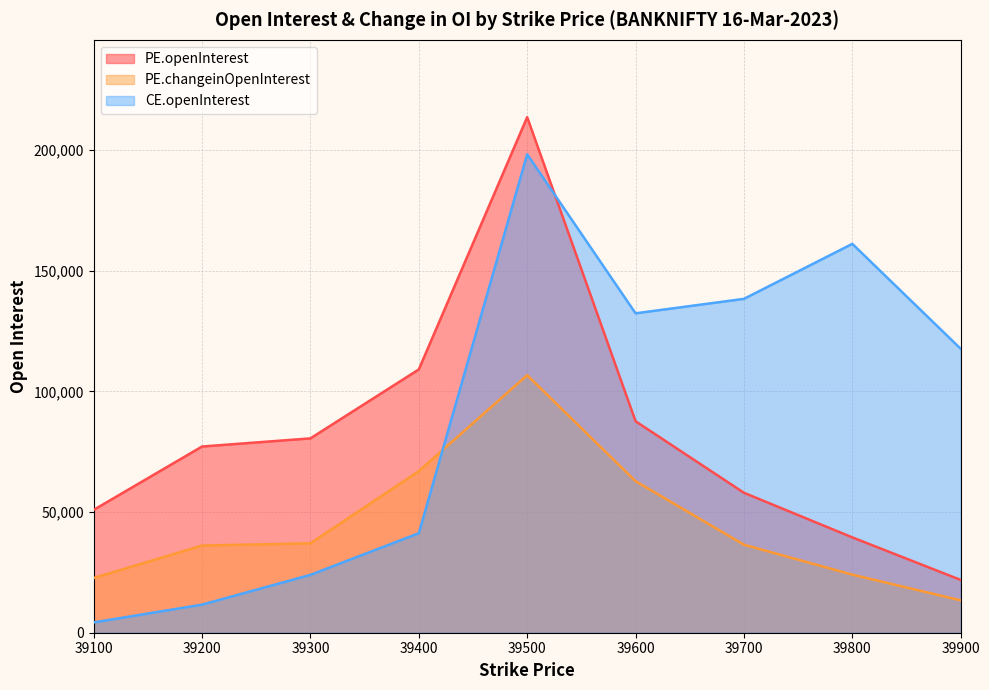

How many data points in CE.openInterest are above 117667?

4